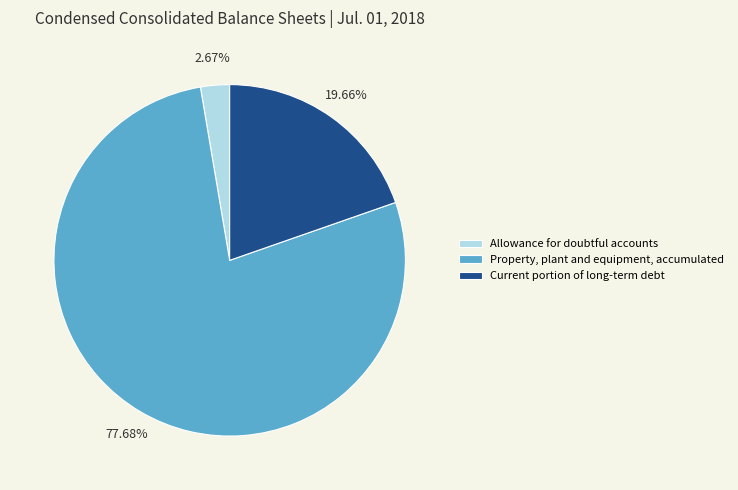

To the nearest percent, what percentage of the pie is Allowance for doubtful accounts?

3%